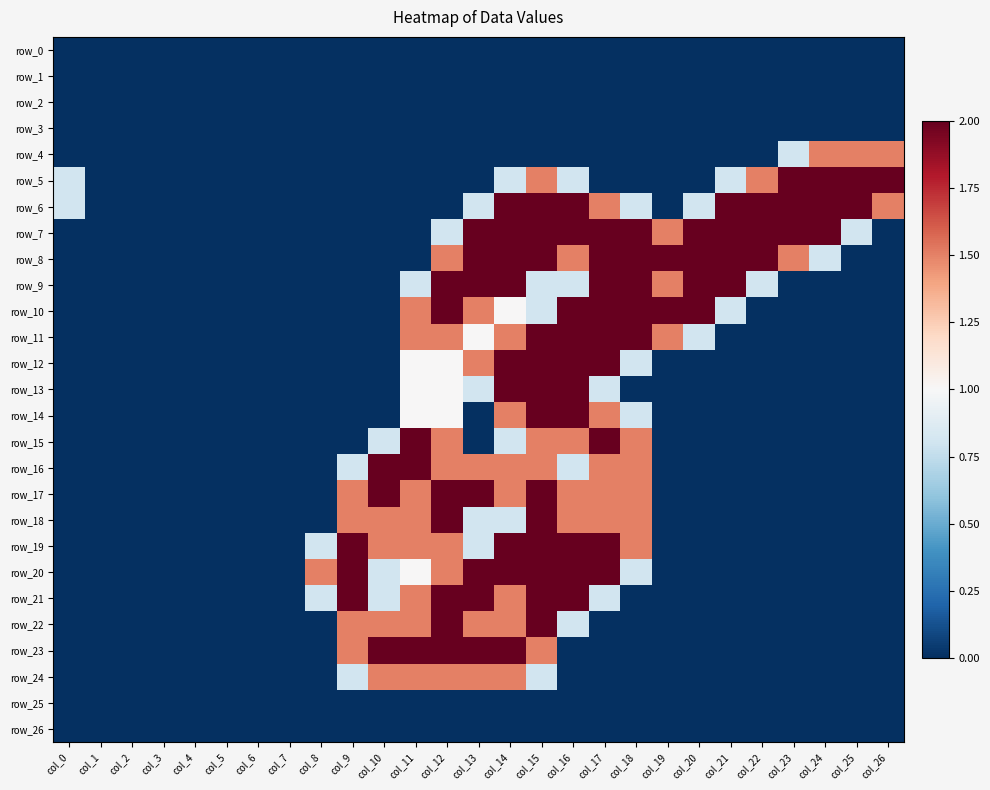

What is the highest value of the row_9 series?

2.0